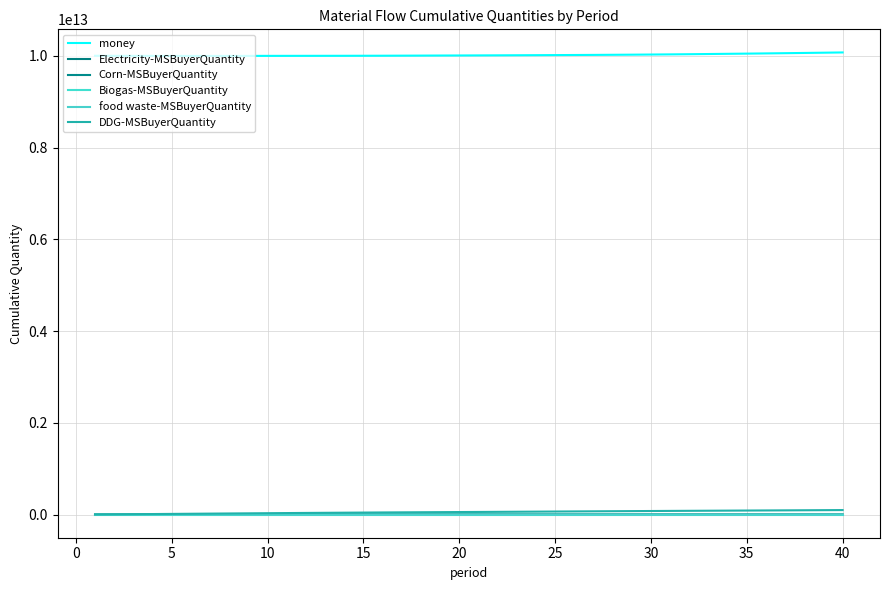

True or false: Corn-MSBuyerQuantity and money cross at least once.

False